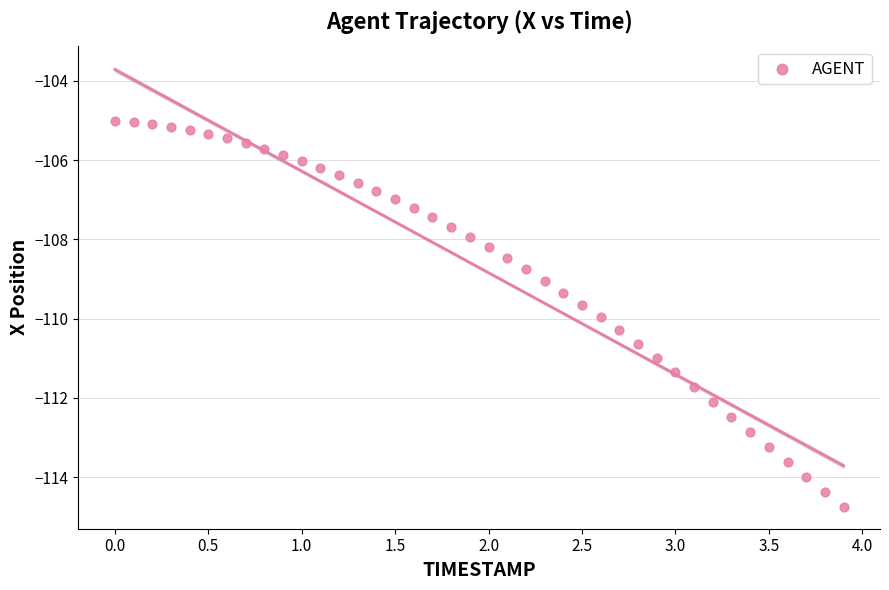

What is the range of Y values (max minus min)?

9.7